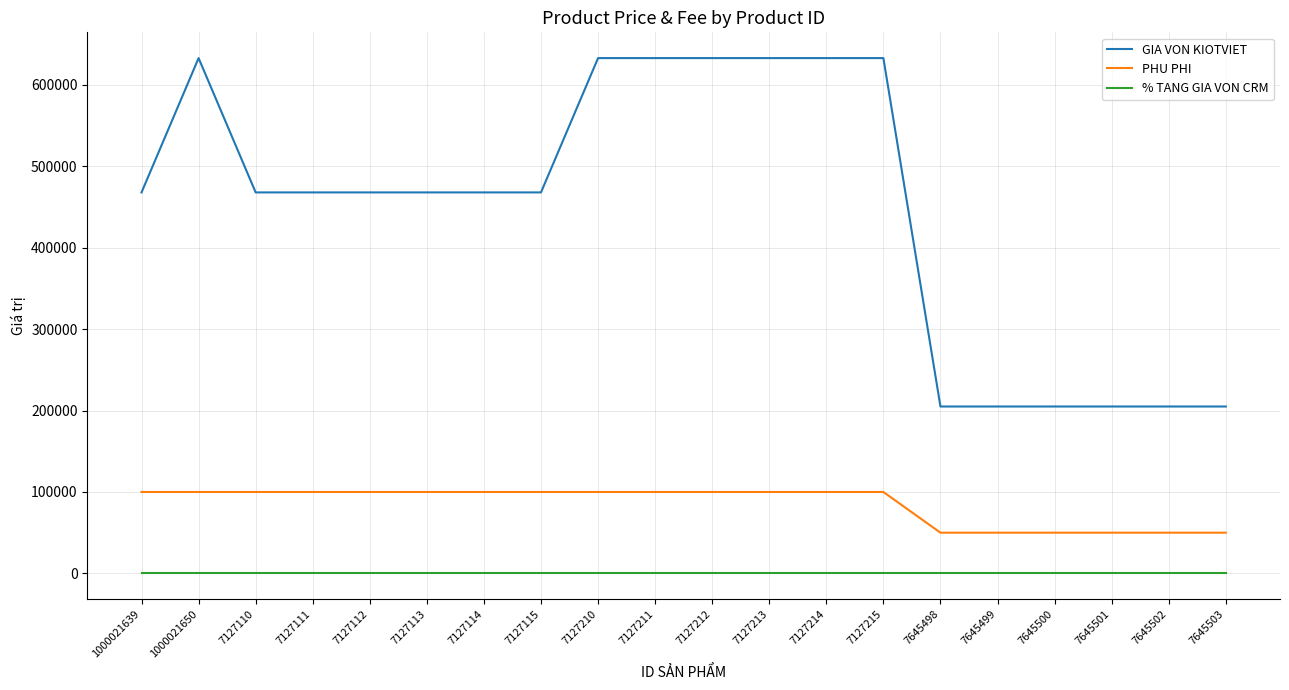

What is the sum of all GIA VON KIOTVIET values?

8937000